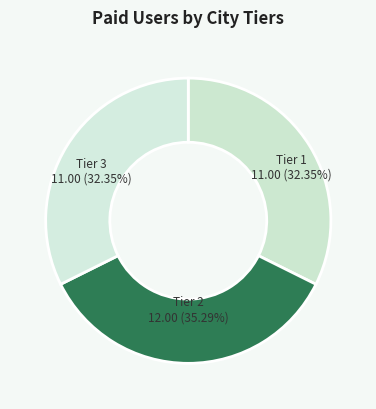

What is the ratio of the value at Tier 2 to the value at Tier 3?

1.1